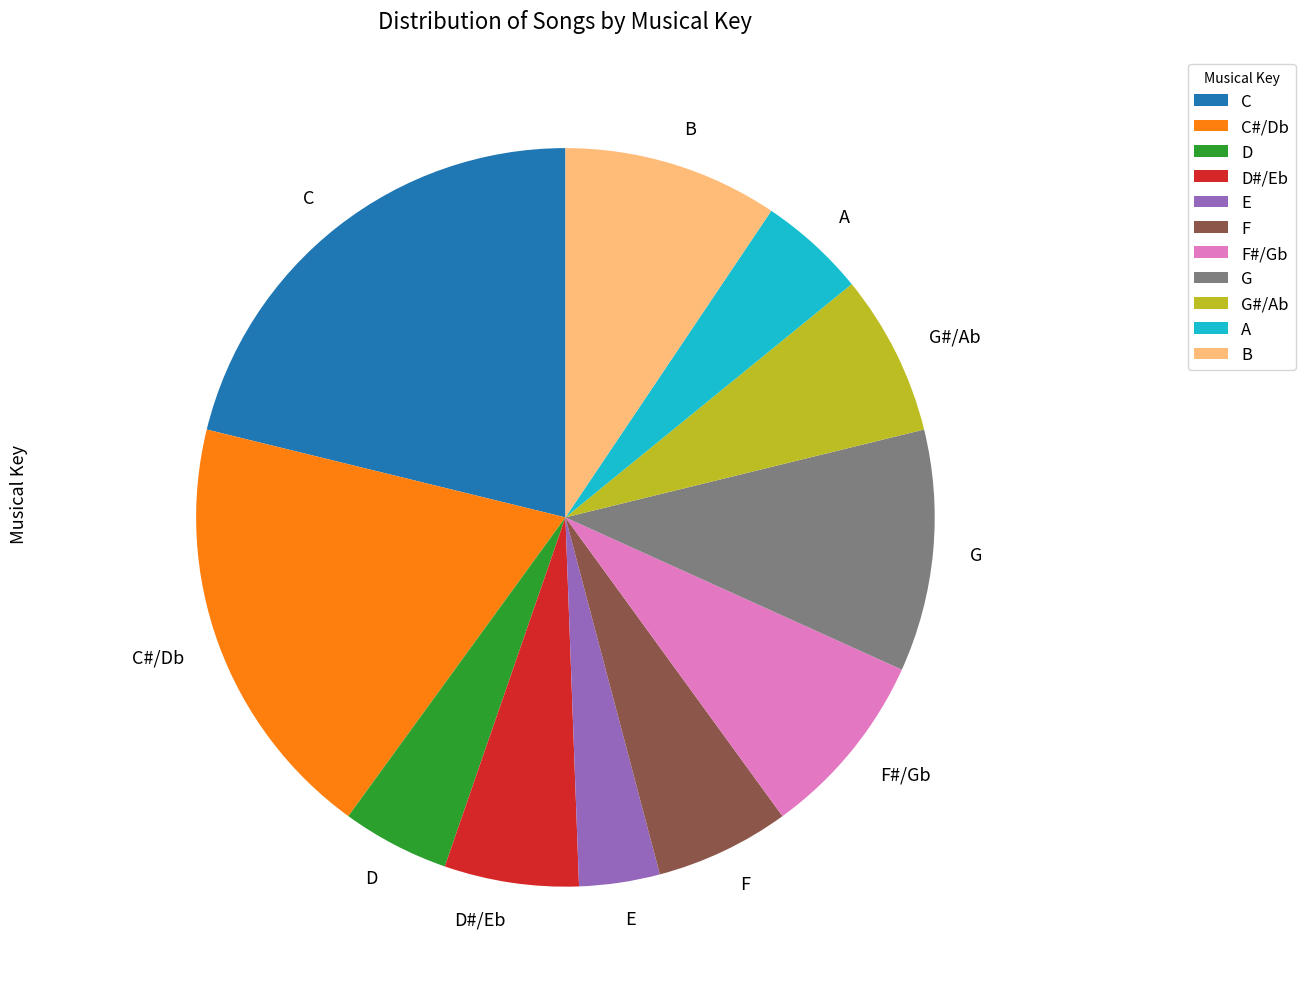

Count the number of slices in the pie.

11